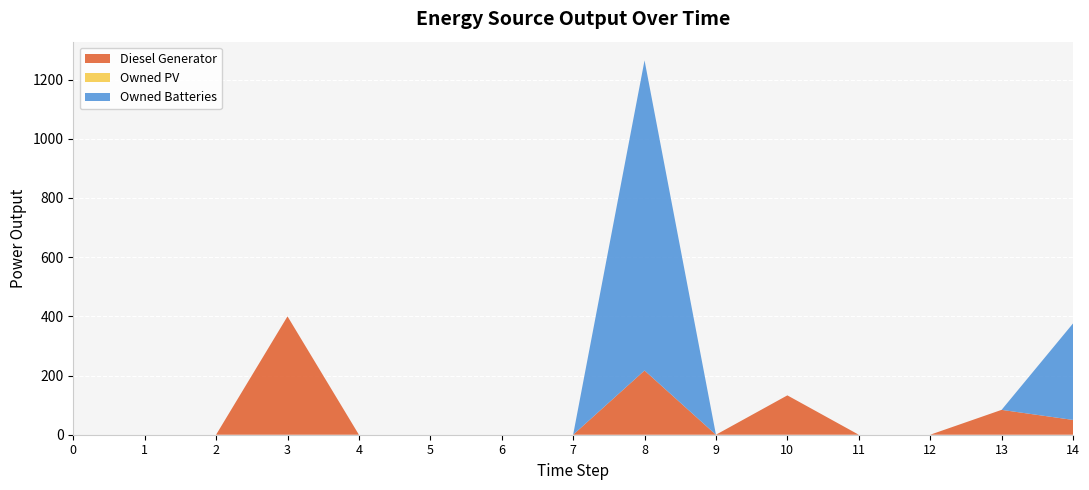

Reading left to right, extract all data points from this chart.

Diesel Generator: 0	0	0	400	0	0	0	0	217	0	133	0	0	84	50
Owned PV: 0	0	0	0	0	0	0	0	0	0	0	0	0	0	0
Owned Batteries: 0	0	0	0	0	0	0	0	1048	0	0	0	0	0	326